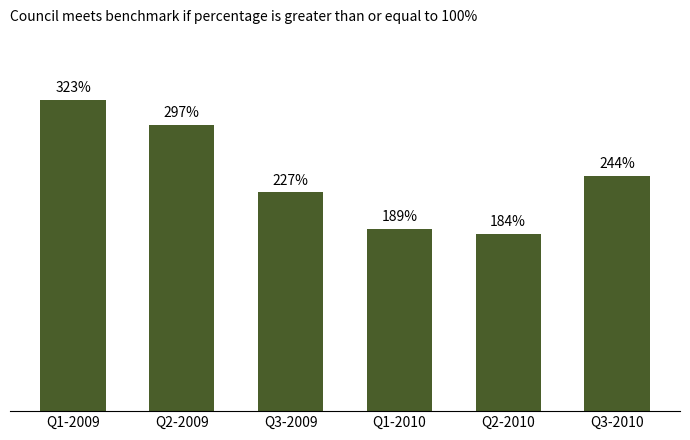

Which label corresponds to the largest value in the chart?

Q1-2009